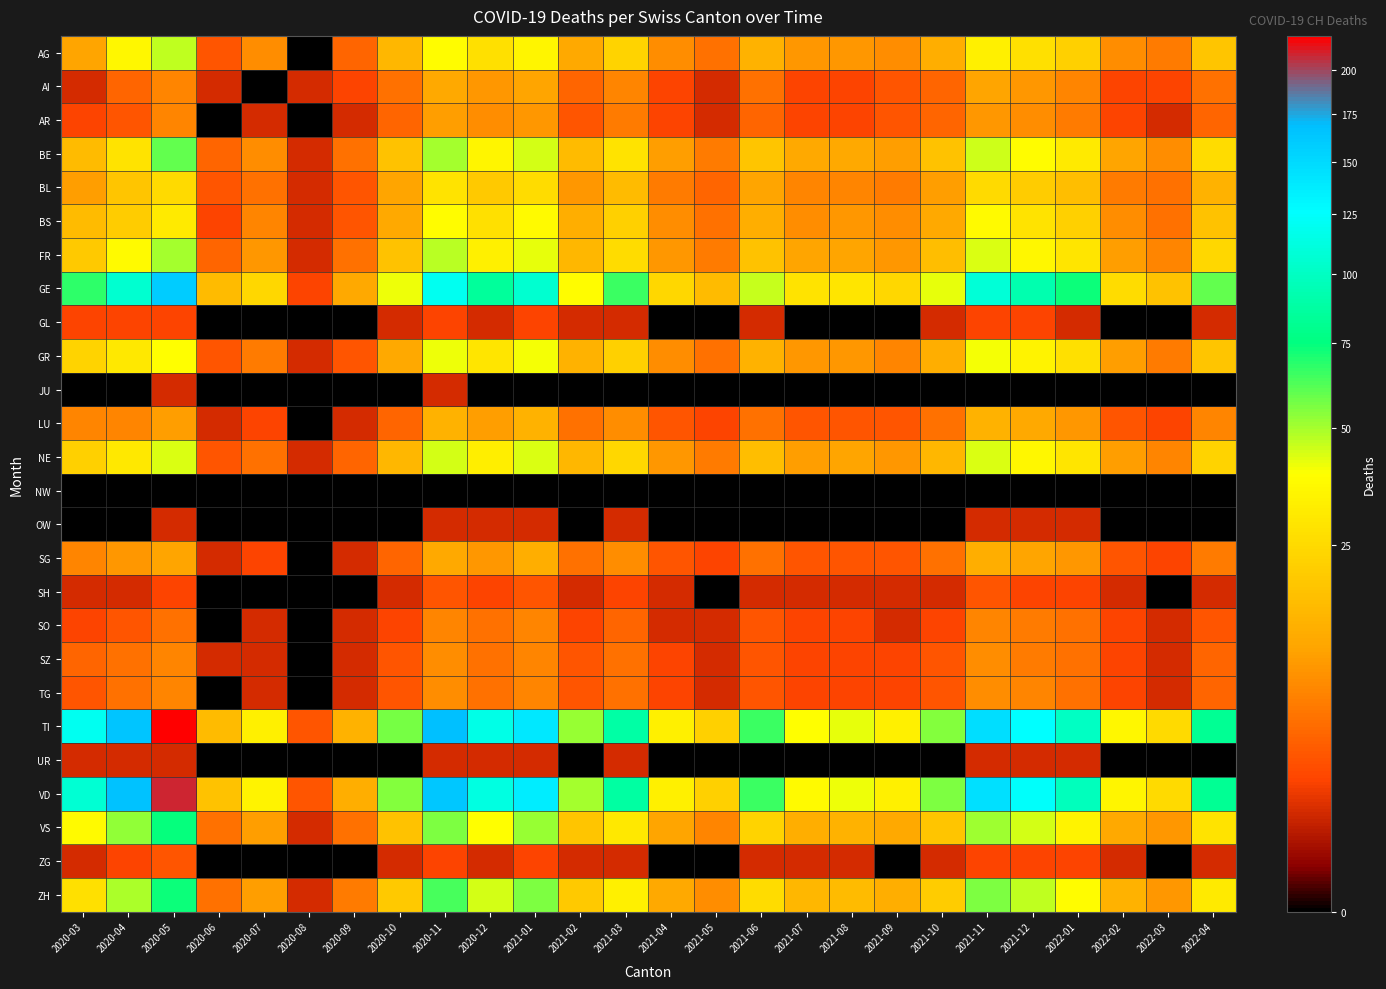

Reading right to left, what are all the values shown in this chart?

AG: 2022-04=19	2022-03=6	2022-02=8	2022-01=22	2021-12=27	2021-11=33	2021-10=13	2021-09=8	2021-08=9	2021-07=9	2021-06=14	2021-05=5	2021-04=8	2021-03=23	2021-02=12	2021-01=35	2020-12=27	2020-11=38	2020-10=15	2020-09=4	2020-08=0	2020-07=8	2020-06=3	2020-05=47	2020-04=36	2020-03=11
AI: 2022-04=5	2022-03=2	2022-02=2	2022-01=7	2021-12=9	2021-11=11	2021-10=4	2021-09=3	2021-08=2	2021-07=2	2021-06=5	2021-05=1	2021-04=2	2021-03=7	2021-02=4	2021-01=11	2020-12=9	2020-11=12	2020-10=5	2020-09=2	2020-08=1	2020-07=0	2020-06=1	2020-05=7	2020-04=4	2020-03=1
AR: 2022-04=4	2022-03=1	2022-02=2	2022-01=6	2021-12=8	2021-11=9	2021-10=4	2021-09=3	2021-08=2	2021-07=2	2021-06=4	2021-05=1	2021-04=2	2021-03=6	2021-02=3	2021-01=9	2020-12=8	2020-11=10	2020-10=4	2020-09=1	2020-08=0	2020-07=1	2020-06=0	2020-05=7	2020-04=3	2020-03=2
BE: 2022-04=26	2022-03=8	2022-02=11	2022-01=31	2021-12=38	2021-11=45	2021-10=18	2021-09=10	2021-08=12	2021-07=12	2021-06=19	2021-05=6	2021-04=10	2021-03=28	2021-02=16	2021-01=44	2020-12=35	2020-11=50	2020-10=18	2020-09=5	2020-08=1	2020-07=8	2020-06=4	2020-05=60	2020-04=28	2020-03=16
BL: 2022-04=14	2022-03=5	2022-02=6	2022-01=17	2021-12=21	2021-11=25	2021-10=10	2021-09=6	2021-08=7	2021-07=7	2021-06=11	2021-05=4	2021-04=6	2021-03=16	2021-02=9	2021-01=26	2020-12=20	2020-11=28	2020-10=11	2020-09=3	2020-08=1	2020-07=5	2020-06=3	2020-05=25	2020-04=19	2020-03=10
BS: 2022-04=18	2022-03=5	2022-02=8	2022-01=22	2021-12=28	2021-11=37	2021-10=12	2021-09=8	2021-08=9	2021-07=8	2021-06=13	2021-05=5	2021-04=8	2021-03=22	2021-02=13	2021-01=37	2020-12=27	2020-11=38	2020-10=12	2020-09=3	2020-08=1	2020-07=7	2020-06=2	2020-05=31	2020-04=21	2020-03=16
FR: 2022-04=24	2022-03=7	2022-02=10	2022-01=29	2021-12=36	2021-11=43	2021-10=17	2021-09=9	2021-08=11	2021-07=11	2021-06=18	2021-05=6	2021-04=9	2021-03=26	2021-02=15	2021-01=42	2020-12=33	2020-11=48	2020-10=18	2020-09=5	2020-08=1	2020-07=9	2020-06=4	2020-05=50	2020-04=37	2020-03=20
GE: 2022-04=60	2022-03=18	2022-02=26	2022-01=73	2021-12=92	2021-11=108	2021-10=42	2021-09=24	2021-08=29	2021-07=28	2021-06=46	2021-05=16	2021-04=24	2021-03=66	2021-02=38	2021-01=106	2020-12=85	2020-11=120	2020-10=41	2020-09=12	2020-08=2	2020-07=24	2020-06=16	2020-05=159	2020-04=106	2020-03=68
GL: 2022-04=1	2022-03=0	2022-02=0	2022-01=1	2021-12=2	2021-11=2	2021-10=1	2021-09=0	2021-08=0	2021-07=0	2021-06=1	2021-05=0	2021-04=0	2021-03=1	2021-02=1	2021-01=2	2020-12=1	2020-11=2	2020-10=1	2020-09=0	2020-08=0	2020-07=0	2020-06=0	2020-05=2	2020-04=2	2020-03=2
GR: 2022-04=19	2022-03=6	2022-02=10	2022-01=27	2021-12=34	2021-11=40	2021-10=13	2021-09=7	2021-08=9	2021-07=9	2021-06=14	2021-05=5	2021-04=8	2021-03=22	2021-02=14	2021-01=40	2020-12=29	2020-11=41	2020-10=12	2020-09=3	2020-08=1	2020-07=6	2020-06=3	2020-05=39	2020-04=30	2020-03=23
JU: 2022-04=0	2022-03=0	2022-02=0	2022-01=0	2021-12=0	2021-11=0	2021-10=0	2021-09=0	2021-08=0	2021-07=0	2021-06=0	2021-05=0	2021-04=0	2021-03=0	2021-02=0	2021-01=0	2020-12=0	2020-11=1	2020-10=0	2020-09=0	2020-08=0	2020-07=0	2020-06=0	2020-05=1	2020-04=0	2020-03=0
LU: 2022-04=7	2022-03=2	2022-02=3	2022-01=9	2021-12=12	2021-11=14	2021-10=5	2021-09=3	2021-08=3	2021-07=3	2021-06=5	2021-05=2	2021-04=3	2021-03=8	2021-02=5	2021-01=14	2020-12=10	2020-11=14	2020-10=4	2020-09=1	2020-08=0	2020-07=2	2020-06=1	2020-05=10	2020-04=7	2020-03=7
NE: 2022-04=23	2022-03=7	2022-02=10	2022-01=29	2021-12=36	2021-11=43	2021-10=15	2021-09=9	2021-08=11	2021-07=10	2021-06=17	2021-05=6	2021-04=9	2021-03=24	2021-02=15	2021-01=43	2020-12=32	2020-11=44	2020-10=15	2020-09=4	2020-08=1	2020-07=5	2020-06=3	2020-05=43	2020-04=30	2020-03=22
NW: 2022-04=0	2022-03=0	2022-02=0	2022-01=0	2021-12=0	2021-11=0	2021-10=0	2021-09=0	2021-08=0	2021-07=0	2021-06=0	2021-05=0	2021-04=0	2021-03=0	2021-02=0	2021-01=0	2020-12=0	2020-11=0	2020-10=0	2020-09=0	2020-08=0	2020-07=0	2020-06=0	2020-05=0	2020-04=0	2020-03=0
OW: 2022-04=0	2022-03=0	2022-02=0	2022-01=1	2021-12=1	2021-11=1	2021-10=0	2021-09=0	2021-08=0	2021-07=0	2021-06=0	2021-05=0	2021-04=0	2021-03=1	2021-02=0	2021-01=1	2020-12=1	2020-11=1	2020-10=0	2020-09=0	2020-08=0	2020-07=0	2020-06=0	2020-05=1	2020-04=0	2020-03=0
SG: 2022-04=6	2022-03=2	2022-02=3	2022-01=9	2021-12=11	2021-11=13	2021-10=5	2021-09=3	2021-08=3	2021-07=3	2021-06=5	2021-05=2	2021-04=3	2021-03=8	2021-02=5	2021-01=13	2020-12=9	2020-11=12	2020-10=4	2020-09=1	2020-08=0	2020-07=2	2020-06=1	2020-05=11	2020-04=9	2020-03=7
SH: 2022-04=1	2022-03=0	2022-02=1	2022-01=2	2021-12=2	2021-11=3	2021-10=1	2021-09=1	2021-08=1	2021-07=1	2021-06=1	2021-05=0	2021-04=1	2021-03=2	2021-02=1	2021-01=3	2020-12=2	2020-11=3	2020-10=1	2020-09=0	2020-08=0	2020-07=0	2020-06=0	2020-05=2	2020-04=1	2020-03=1
SO: 2022-04=3	2022-03=1	2022-02=2	2022-01=5	2021-12=6	2021-11=7	2021-10=2	2021-09=1	2021-08=2	2021-07=2	2021-06=3	2021-05=1	2021-04=1	2021-03=4	2021-02=2	2021-01=7	2020-12=5	2020-11=7	2020-10=2	2020-09=1	2020-08=0	2020-07=1	2020-06=0	2020-05=5	2020-04=3	2020-03=2
SZ: 2022-04=4	2022-03=1	2022-02=2	2022-01=5	2021-12=6	2021-11=8	2021-10=3	2021-09=2	2021-08=2	2021-07=2	2021-06=3	2021-05=1	2021-04=2	2021-03=5	2021-02=3	2021-01=7	2020-12=5	2020-11=8	2020-10=3	2020-09=1	2020-08=0	2020-07=1	2020-06=1	2020-05=7	2020-04=5	2020-03=4
TG: 2022-04=4	2022-03=1	2022-02=2	2022-01=5	2021-12=7	2021-11=8	2021-10=3	2021-09=2	2021-08=2	2021-07=2	2021-06=3	2021-05=1	2021-04=2	2021-03=5	2021-02=3	2021-01=7	2020-12=5	2020-11=8	2020-10=3	2020-09=1	2020-08=0	2020-07=1	2020-06=0	2020-05=7	2020-04=5	2020-03=3
TI: 2022-04=82	2022-03=25	2022-02=36	2022-01=100	2021-12=126	2021-11=147	2021-10=55	2021-09=33	2021-08=42	2021-07=39	2021-06=66	2021-05=22	2021-04=33	2021-03=89	2021-02=52	2021-01=141	2020-12=116	2020-11=168	2020-10=57	2020-09=14	2020-08=3	2020-07=33	2020-06=16	2020-05=221	2020-04=165	2020-03=120
UR: 2022-04=0	2022-03=0	2022-02=0	2022-01=1	2021-12=1	2021-11=1	2021-10=0	2021-09=0	2021-08=0	2021-07=0	2021-06=0	2021-05=0	2021-04=0	2021-03=1	2021-02=0	2021-01=1	2020-12=1	2020-11=1	2020-10=0	2020-09=0	2020-08=0	2020-07=0	2020-06=0	2020-05=1	2020-04=1	2020-03=1
VD: 2022-04=82	2022-03=25	2022-02=35	2022-01=97	2021-12=125	2021-11=146	2021-10=56	2021-09=33	2021-08=41	2021-07=37	2021-06=66	2021-05=22	2021-04=33	2021-03=87	2021-02=50	2021-01=137	2020-12=112	2020-11=163	2020-10=55	2020-09=13	2020-08=3	2020-07=34	2020-06=18	2020-05=210	2020-04=166	2020-03=107
VS: 2022-04=28	2022-03=9	2022-02=12	2022-01=34	2021-12=44	2021-11=51	2021-10=19	2021-09=12	2021-08=14	2021-07=13	2021-06=23	2021-05=7	2021-04=11	2021-03=30	2021-02=19	2021-01=52	2020-12=39	2020-11=56	2020-10=18	2020-09=5	2020-08=1	2020-07=10	2020-06=5	2020-05=74	2020-04=53	2020-03=37
ZG: 2022-04=1	2022-03=0	2022-02=1	2022-01=2	2021-12=2	2021-11=2	2021-10=1	2021-09=0	2021-08=1	2021-07=1	2021-06=1	2021-05=0	2021-04=0	2021-03=1	2021-02=1	2021-01=2	2020-12=1	2020-11=2	2020-10=1	2020-09=0	2020-08=0	2020-07=0	2020-06=0	2020-05=3	2020-04=2	2020-03=1
ZH: 2022-04=31	2022-03=9	2022-02=14	2022-01=38	2021-12=47	2021-11=56	2021-10=21	2021-09=13	2021-08=16	2021-07=15	2021-06=26	2021-05=8	2021-04=12	2021-03=33	2021-02=20	2021-01=56	2020-12=44	2020-11=64	2020-10=20	2020-09=6	2020-08=1	2020-07=10	2020-06=5	2020-05=73	2020-04=49	2020-03=27